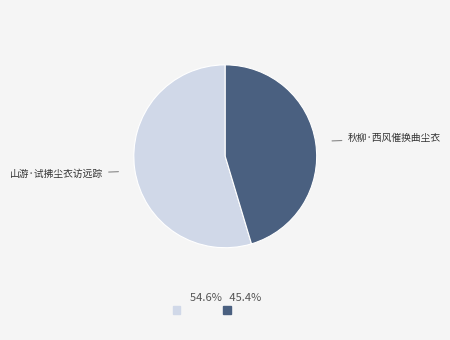

Is there a majority slice in this chart?

Yes